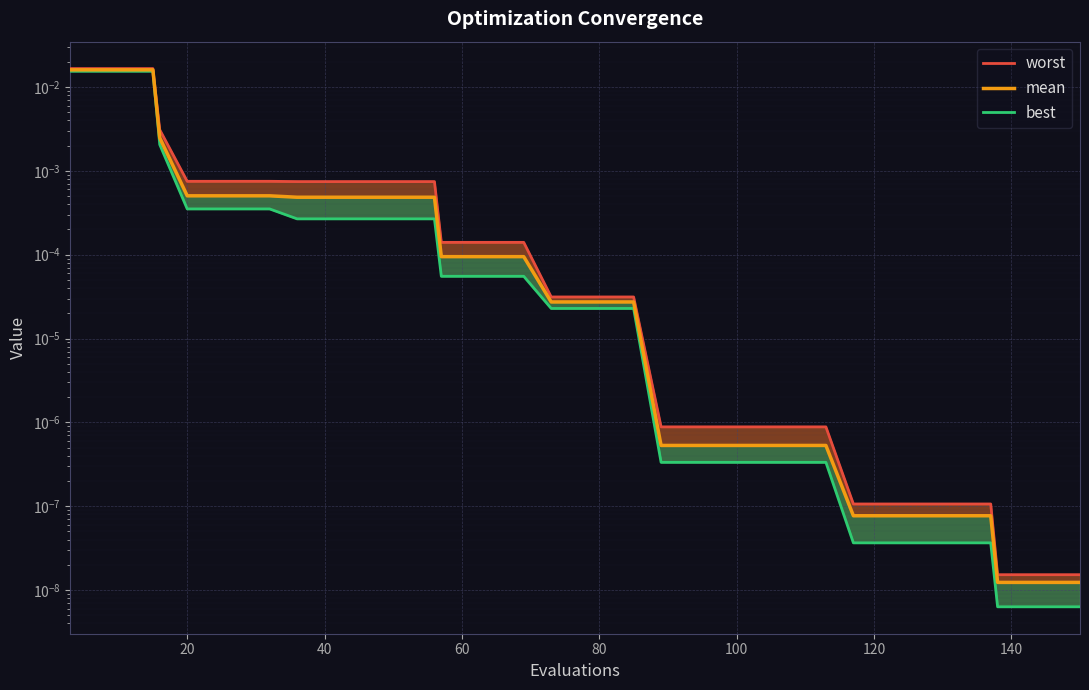

Which series has the largest range (max minus min)?

worst